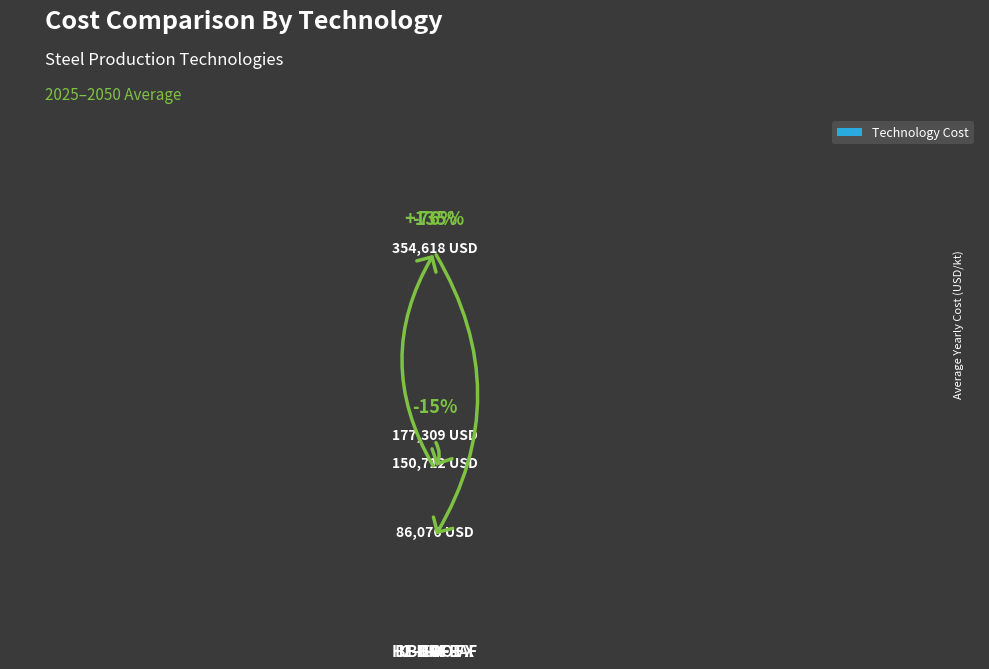

Reading left to right, what are all the values shown in this chart?

177308.8	150712.5	354617.6	86076.2